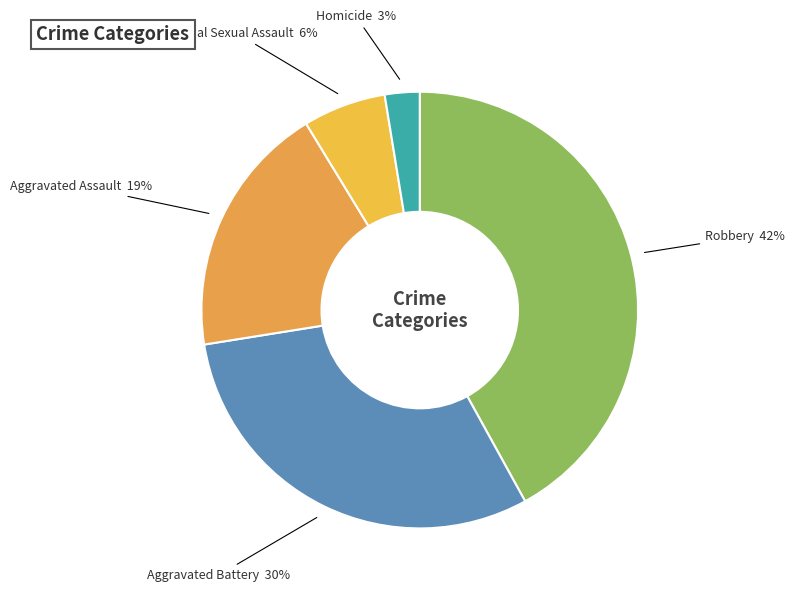

To the nearest percent, what portion does Aggravated Assault represent?

19%